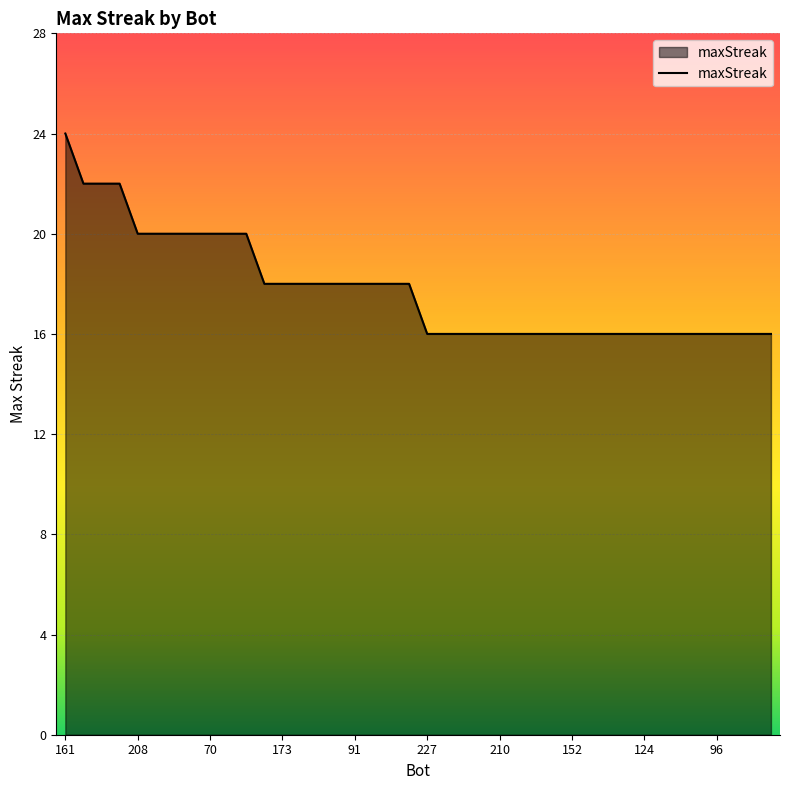

What is the greatest value displayed?

24